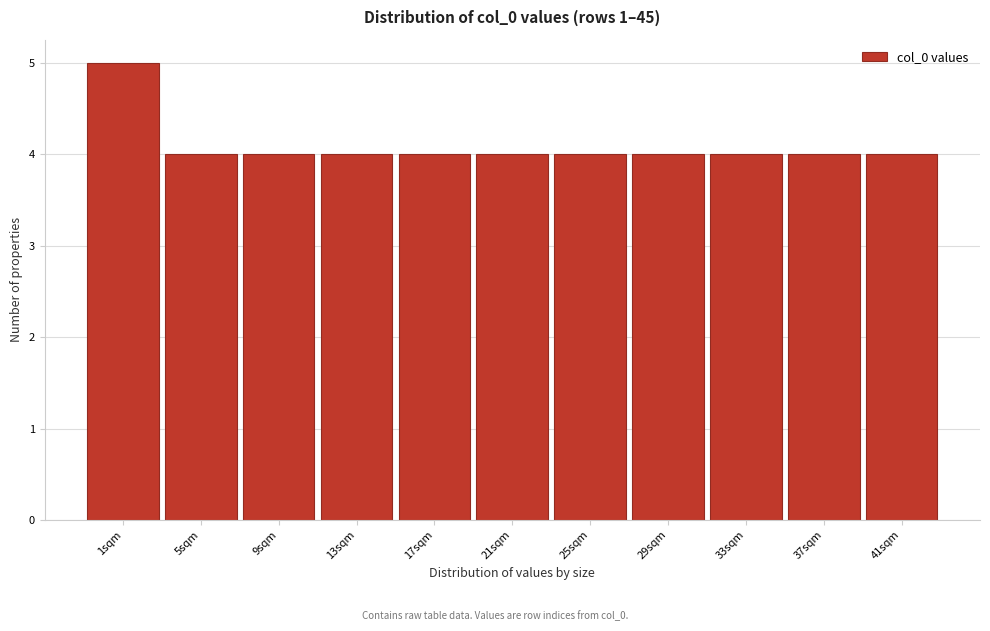

Reading right to left, what are all the values shown in this chart?

41sqm=4	37sqm=4	33sqm=4	29sqm=4	25sqm=4	21sqm=4	17sqm=4	13sqm=4	9sqm=4	5sqm=4	1sqm=5